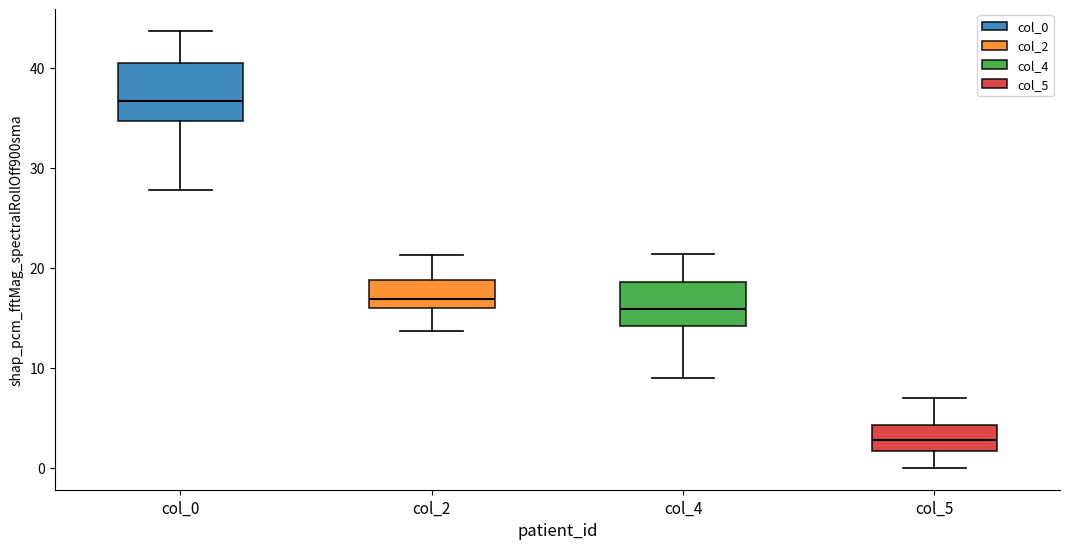

Reading left to right, transcribe this box plot: for each box, give where its median line is, the range the box spans, and where its two whiskers end, as read against the y-axis. The values are not printed on the chart, so give them approximately, as read against the axis.

col_0: median 37, box 35 to 41, whiskers 28 to 44
col_2: median 17, box 16 to 19, whiskers 14 to 21
col_4: median 16, box 14 to 19, whiskers 9 to 21
col_5: median 3, box 2 to 4, whiskers 0 to 7